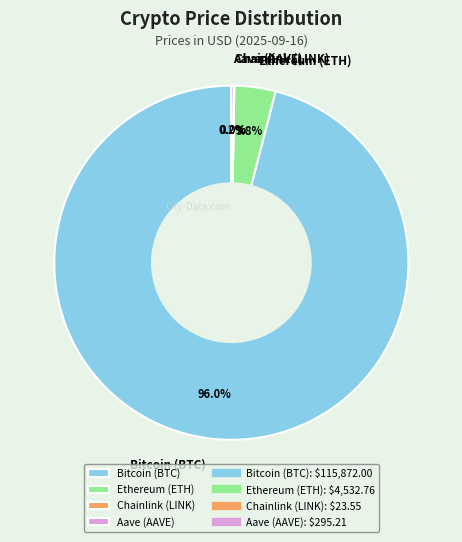

Which category has the biggest portion of the pie?

Bitcoin (BTC)